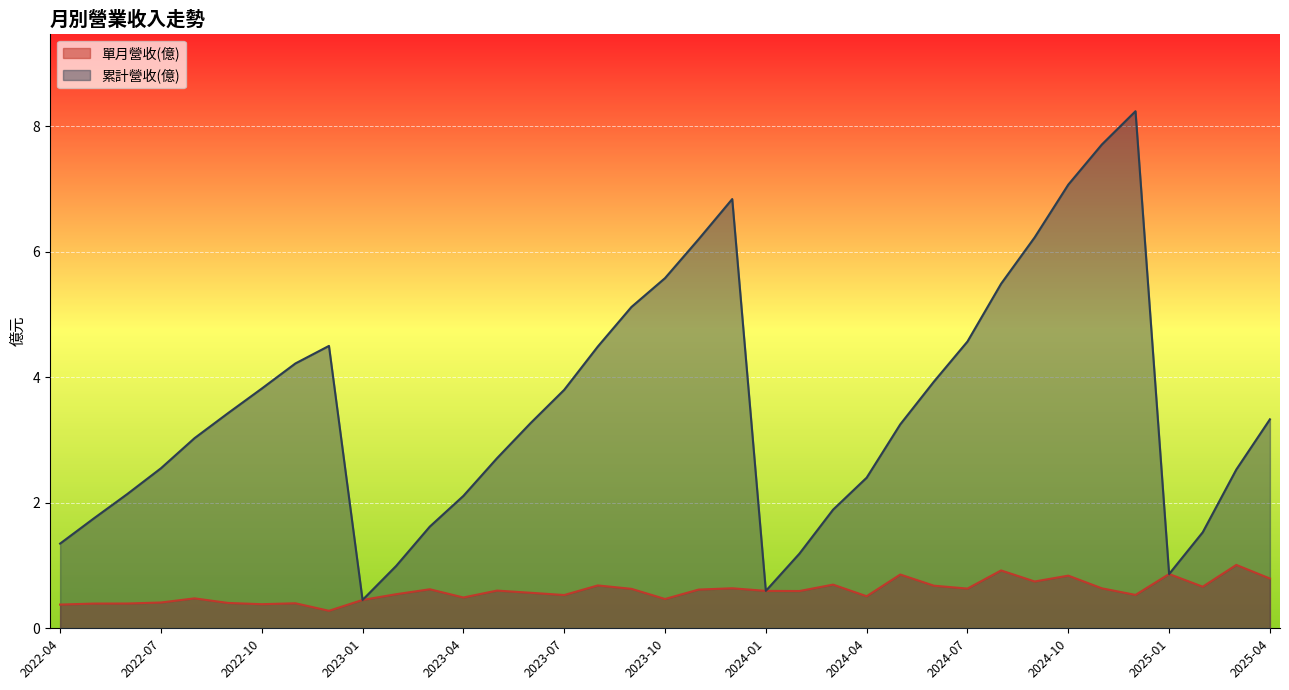

At how many categories does at least one series exceed 6?

6